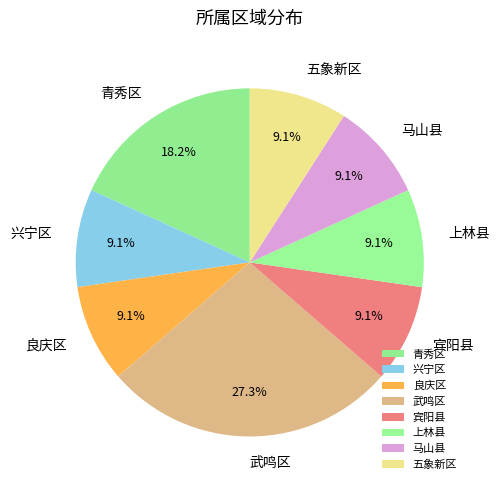

To the nearest percent, what portion does 青秀区 represent?

18%